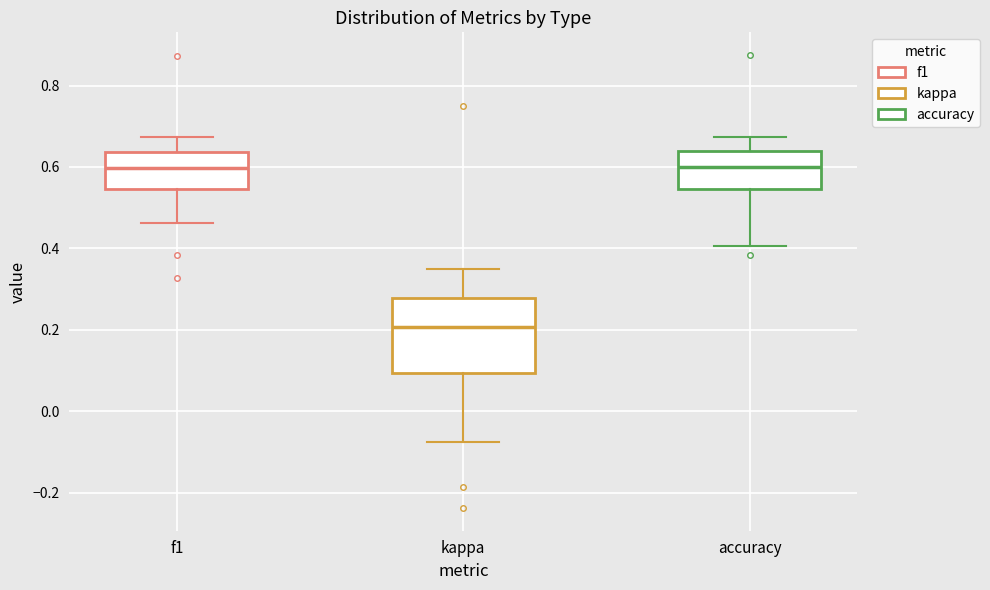

Reading left to right, transcribe this box plot: for each box, give where its median line is, the range the box spans, and where its two whiskers end, as read against the y-axis. The values are not printed on the chart, so give them approximately, as read against the axis.

f1: median 0.60, box 0.54 to 0.64, whiskers 0.46 to 0.68
kappa: median 0.20, box 0.10 to 0.28, whiskers -0.08 to 0.34
accuracy: median 0.60, box 0.54 to 0.64, whiskers 0.40 to 0.68